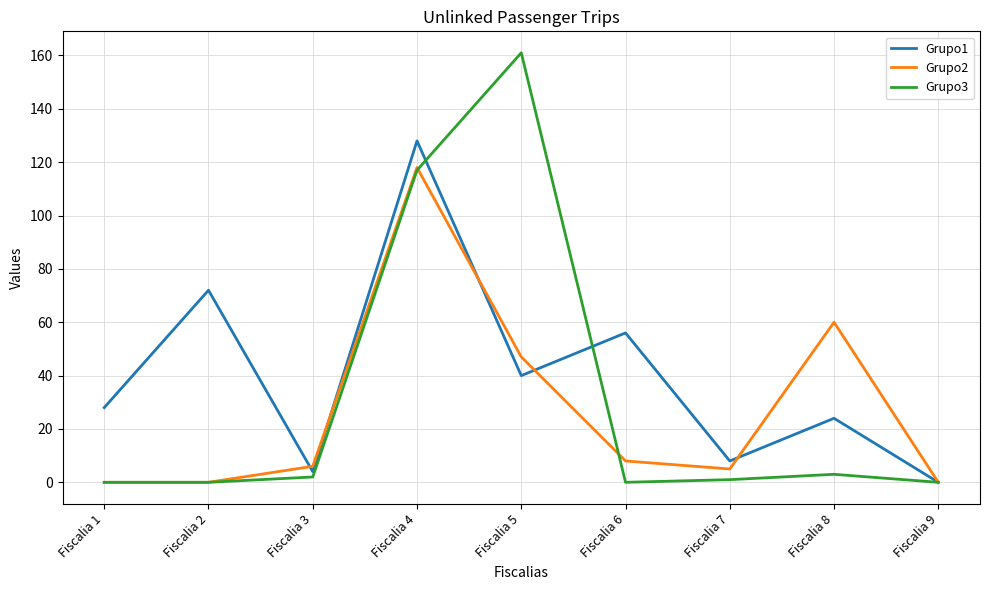

What is the maximum value shown in the chart?

161